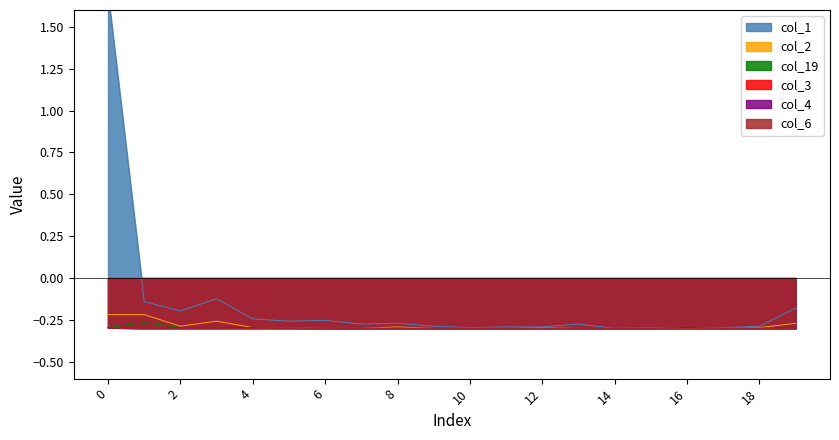

What is the maximum value for col_3?

-0.3